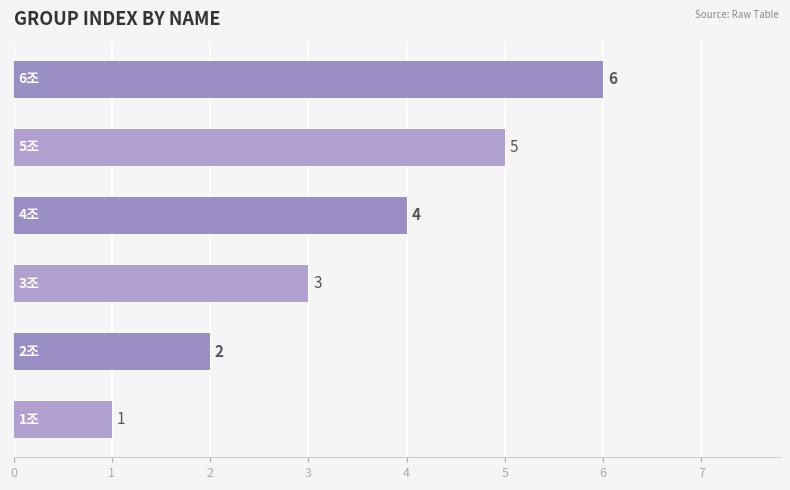

How many values are below 4?

3